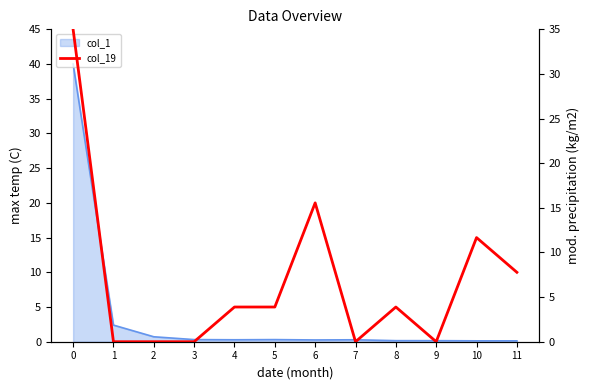

List the labels in order of value, smallest first.

1, 2, 3, 7, 9, 4, 5, 8, 11, 10, 6, 0